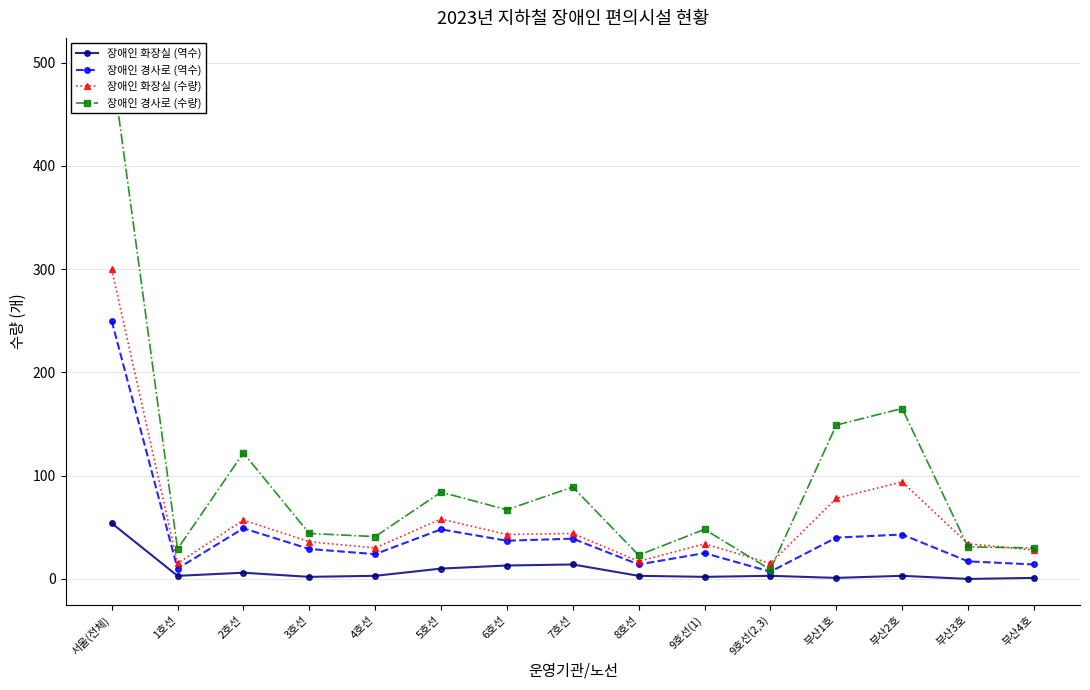

Where does the 장애인 화장실 (수량) series first go above 36?

서울(전체)